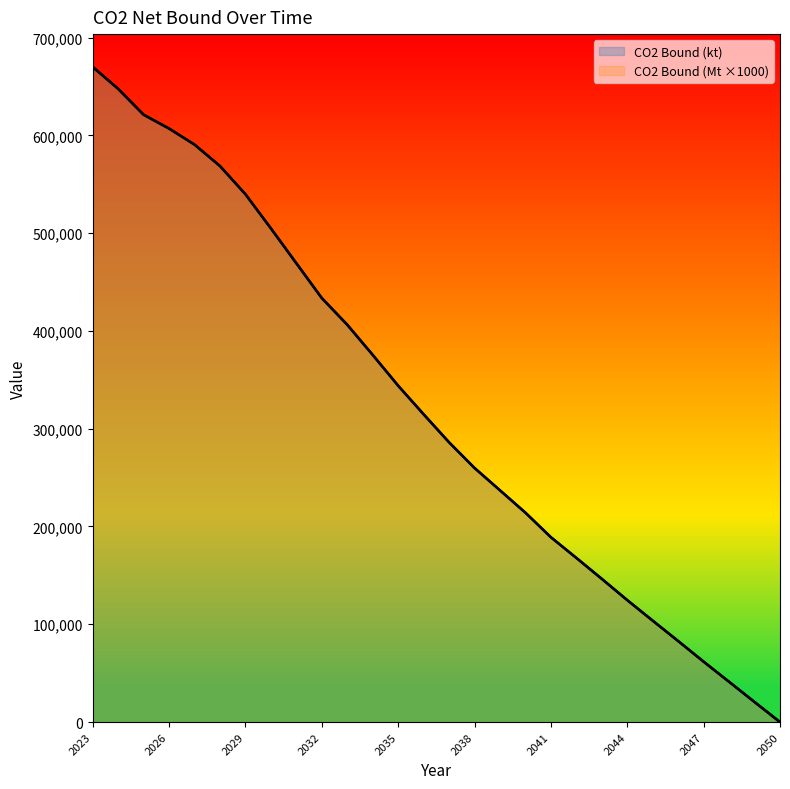

Between which two adjacent categories do CO2 Bound (kt) and CO2 Bound (Mt) first intersect?

2031 and 2032